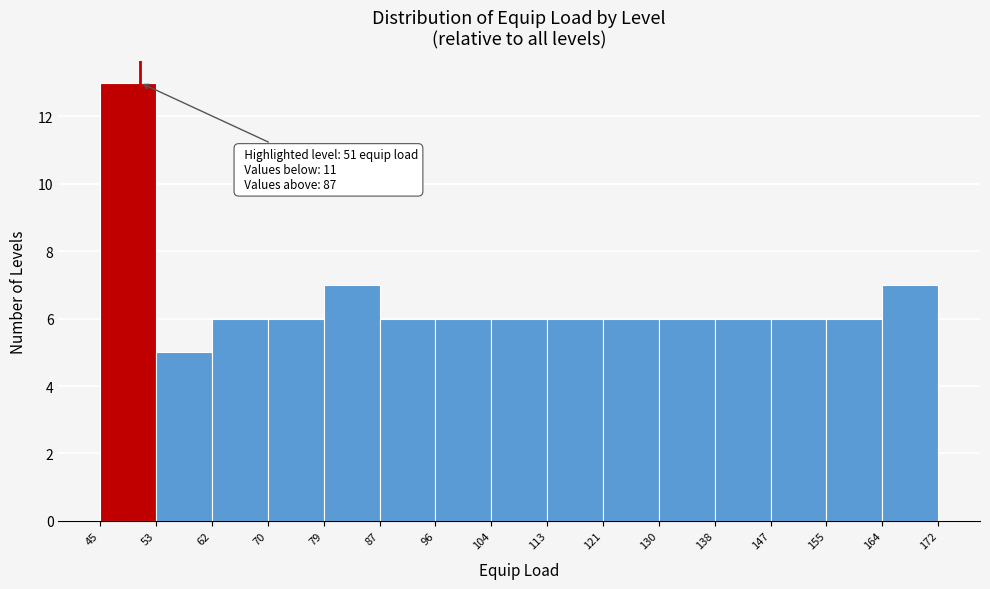

Over which range of the x-axis is the bar tallest?

45 to 53